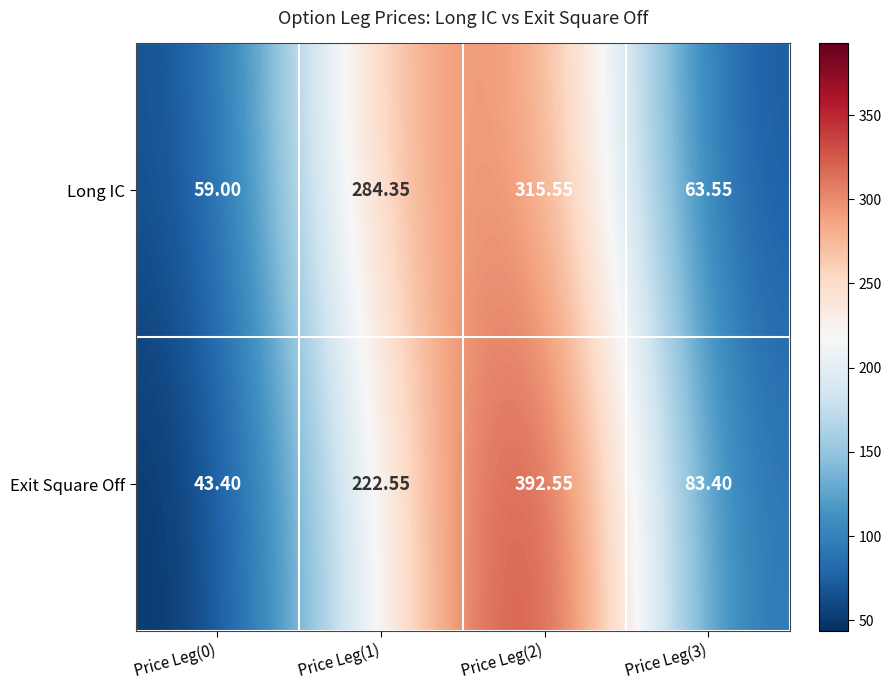

Which label corresponds to the smallest value in the chart?

Price Leg(0)